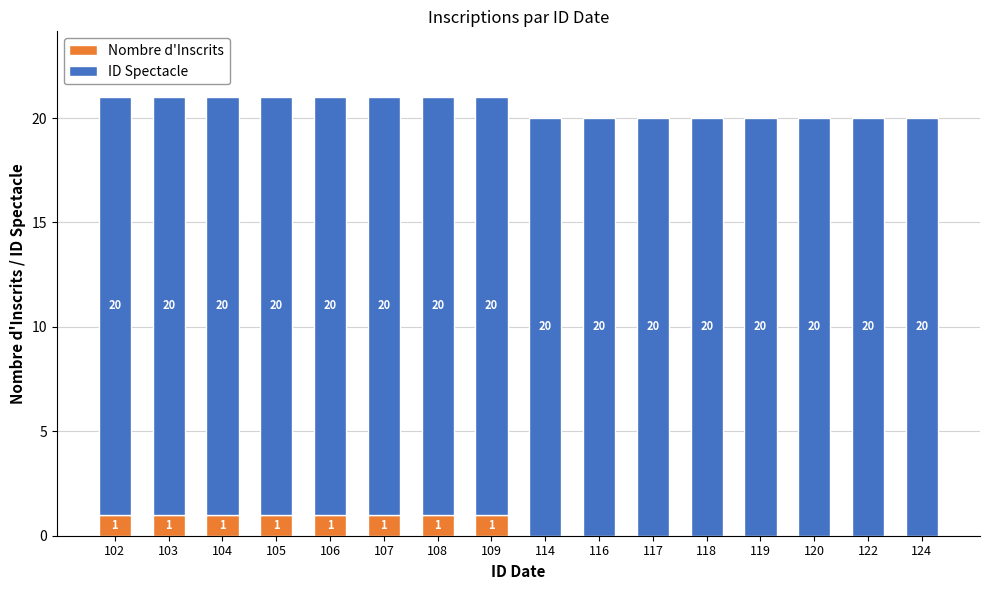

What is the total value across all series at 102?

21